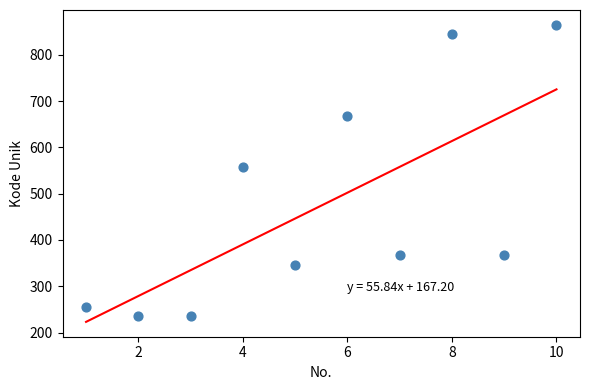

What is the average X value?

6